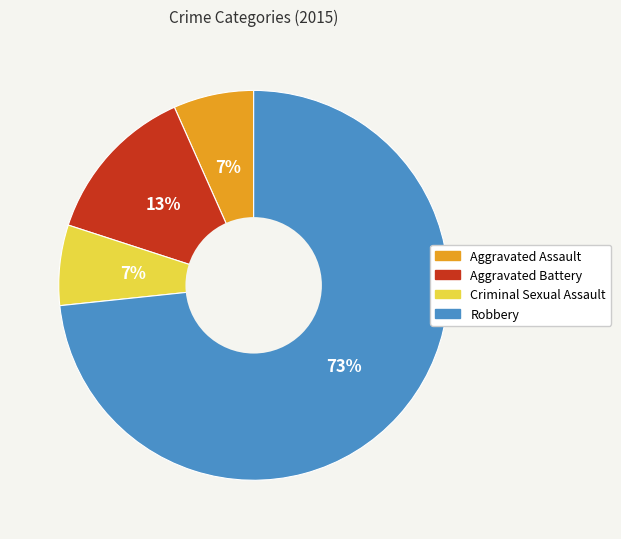

How many slices are in this pie chart?

4